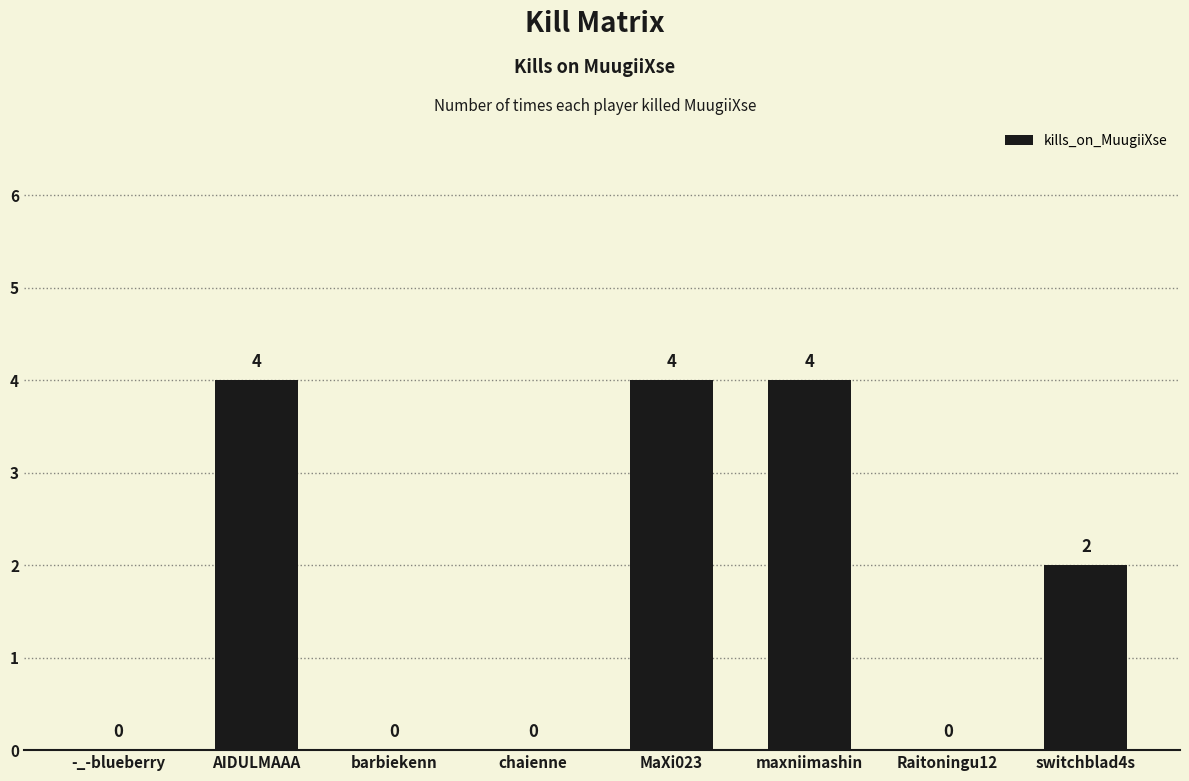

Reading right to left, what are all the values shown in this chart?

2	0	4	4	0	0	4	0